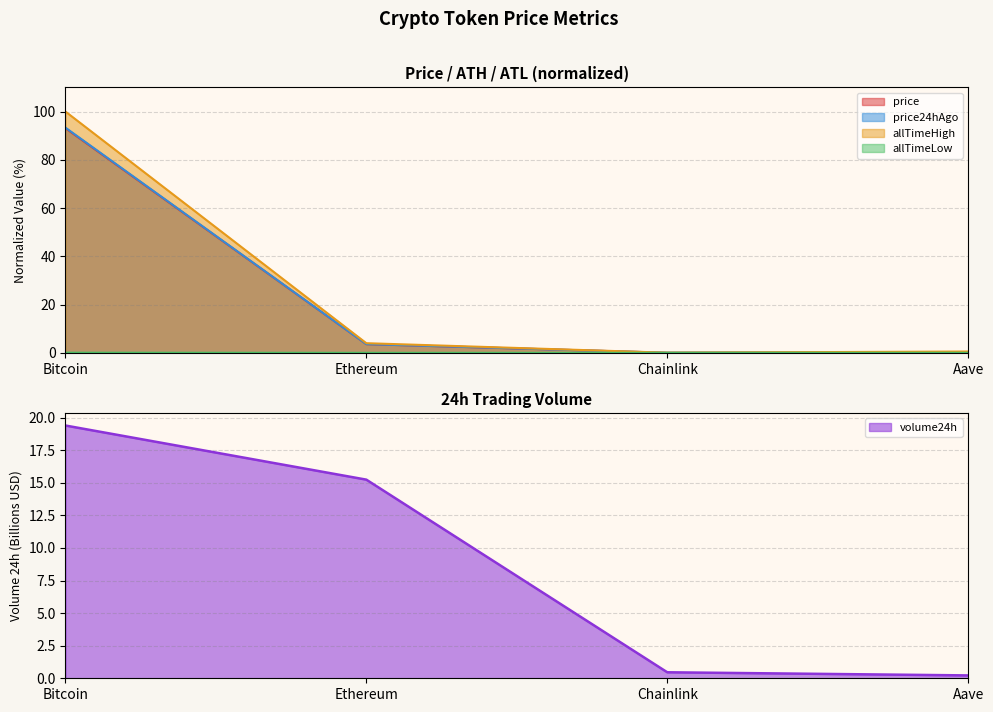

Which category has the highest value in the volume24h series?

Bitcoin